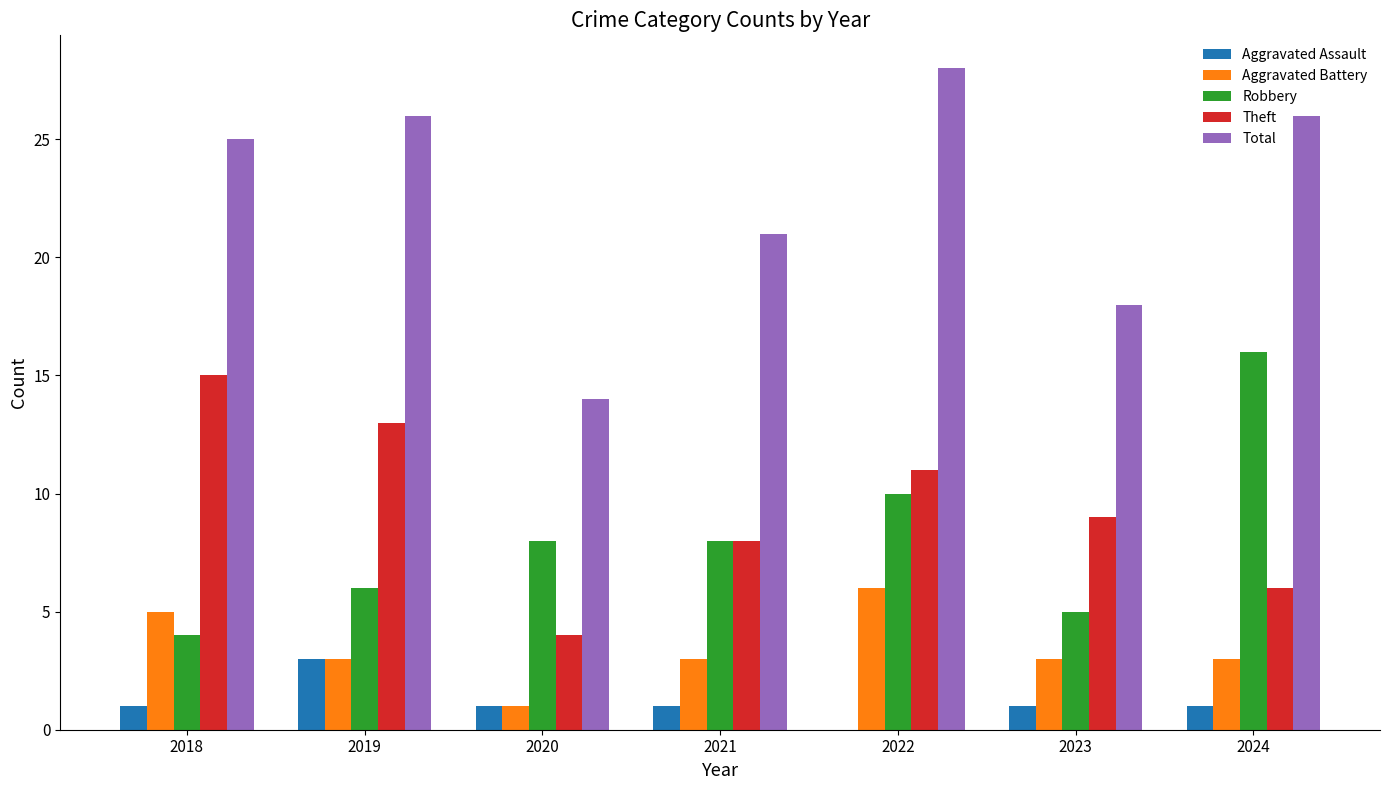

Which series has the widest spread of values?

Total